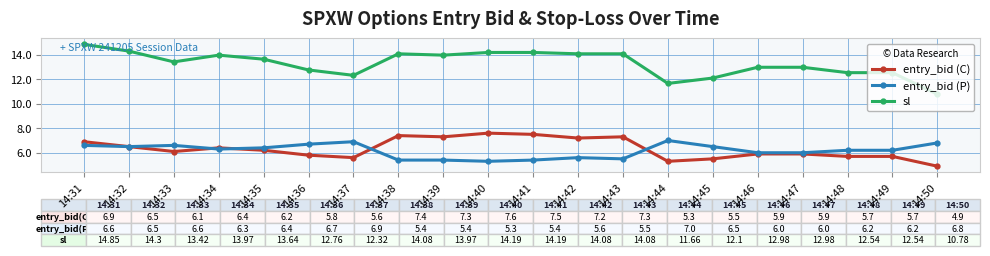

Which series has the largest total across all categories?

sl